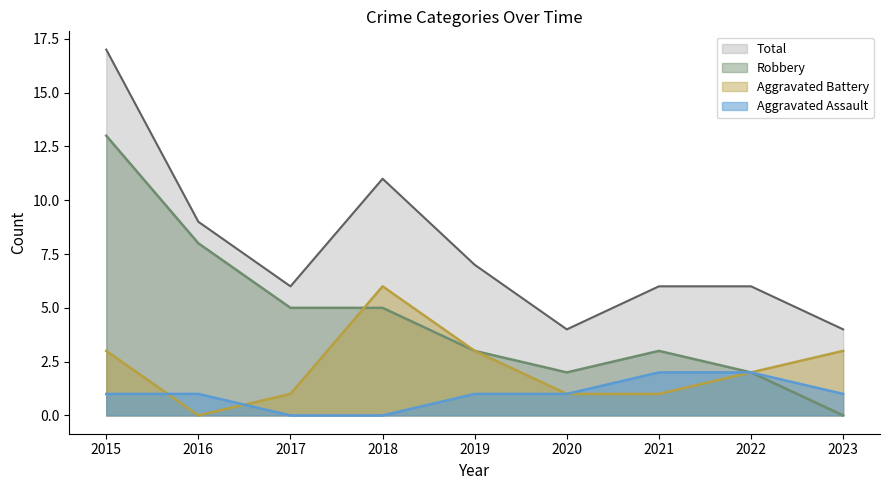

True or false: Aggravated Assault has a value of 2 at 2020.

False